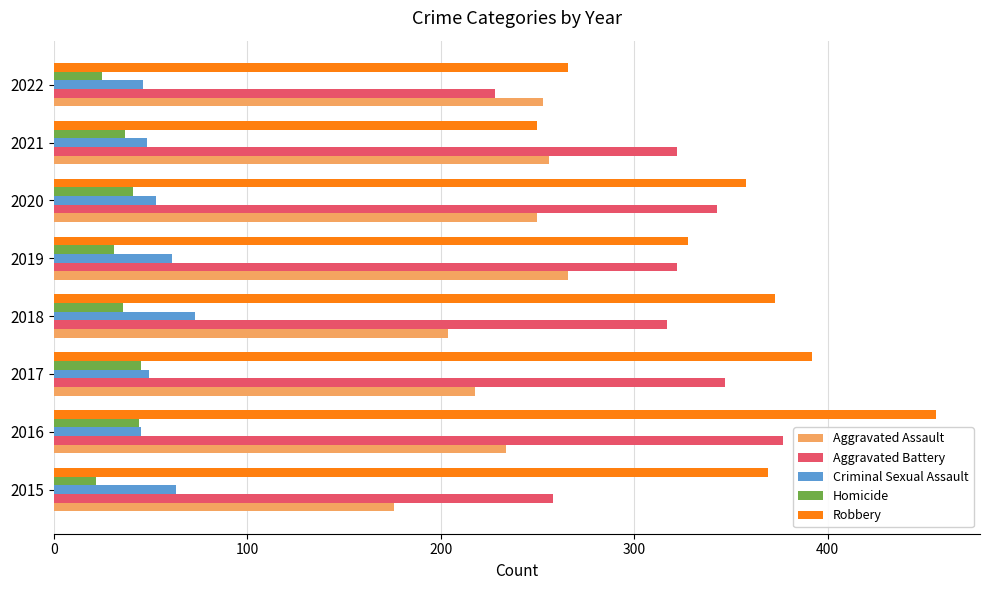

At which category does the chart reach its peak across all series?

2016